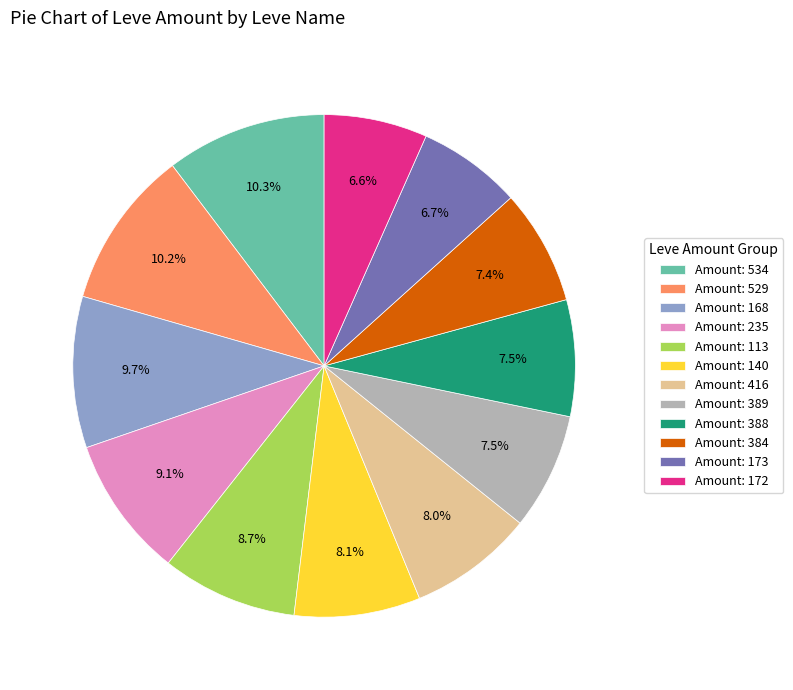

How much of the chart is everything except Amount: 113?

91.3%